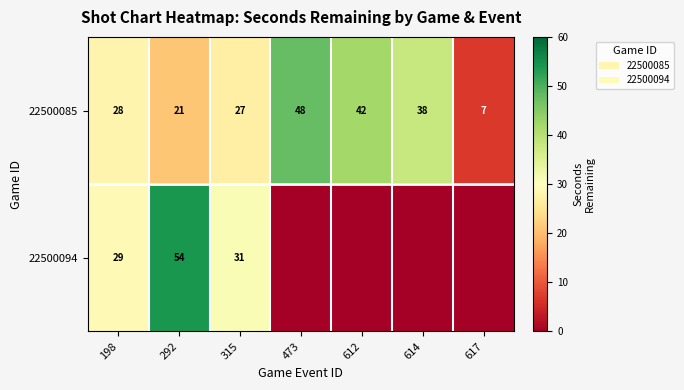

What is the difference between the highest and lowest values at 292?

33